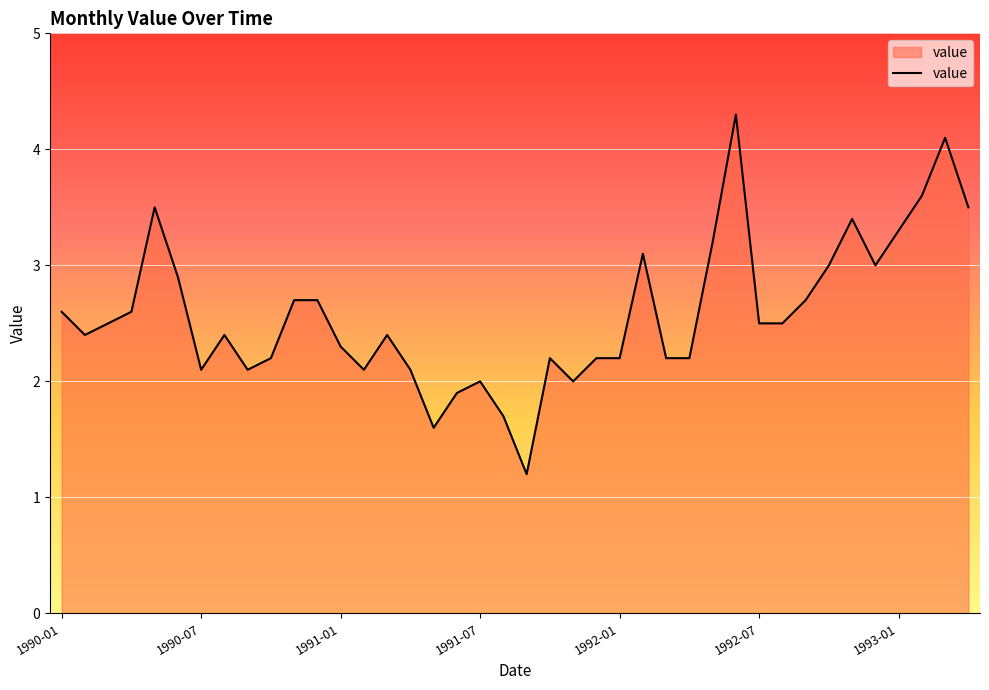

What is the smallest value displayed?

1.2